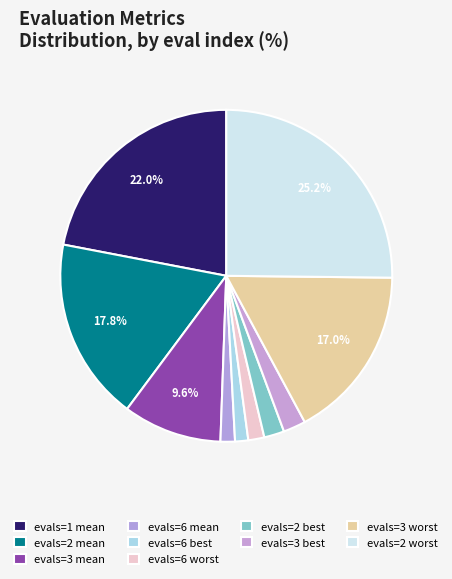

Rank the categories by value from lowest to highest.

evals=6 best, evals=6 mean, evals=6 worst, evals=2 best, evals=3 best, evals=3 mean, evals=3 worst, evals=2 mean, evals=1 mean, evals=2 worst